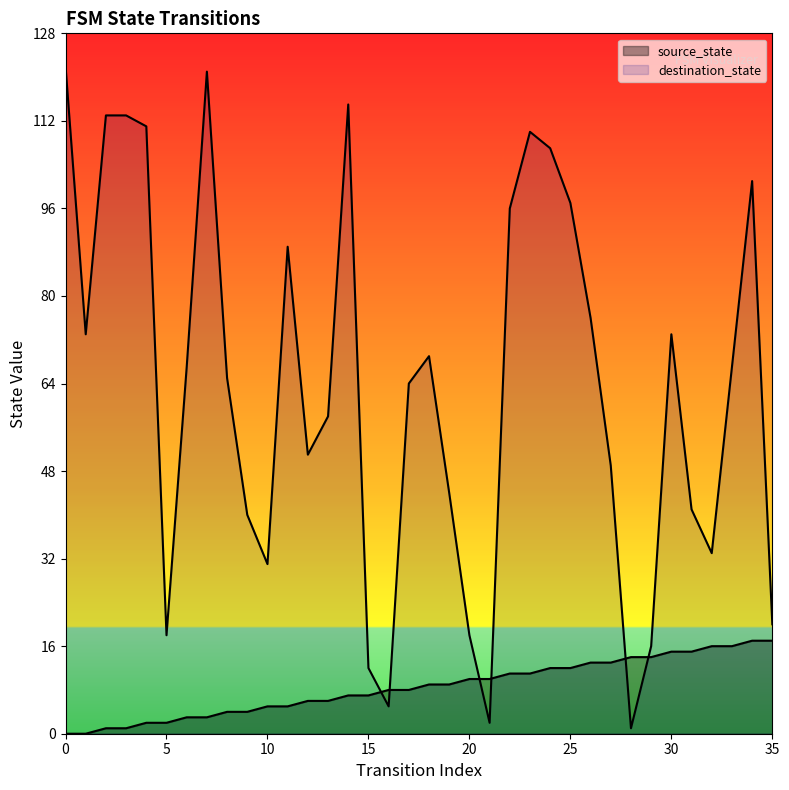

Reading left to right, transcribe all the data shown in this chart.

source_state: 0=0	1=0	2=1	3=1	4=2	5=2	6=3	7=3	8=4	9=4	10=5	11=5	12=6	13=6	14=7	15=7	16=8	17=8	18=9	19=9	20=10	21=10	22=11	23=11	24=12	25=12	26=13	27=13	28=14	29=14	30=15	31=15	32=16	33=16	34=17	35=17
destination_state: 0=122	1=73	2=113	3=113	4=111	5=18	6=67	7=121	8=65	9=40	10=31	11=89	12=51	13=58	14=115	15=12	16=5	17=64	18=69	19=44	20=18	21=2	22=96	23=110	24=107	25=97	26=76	27=49	28=1	29=16	30=73	31=41	32=33	33=67	34=101	35=20